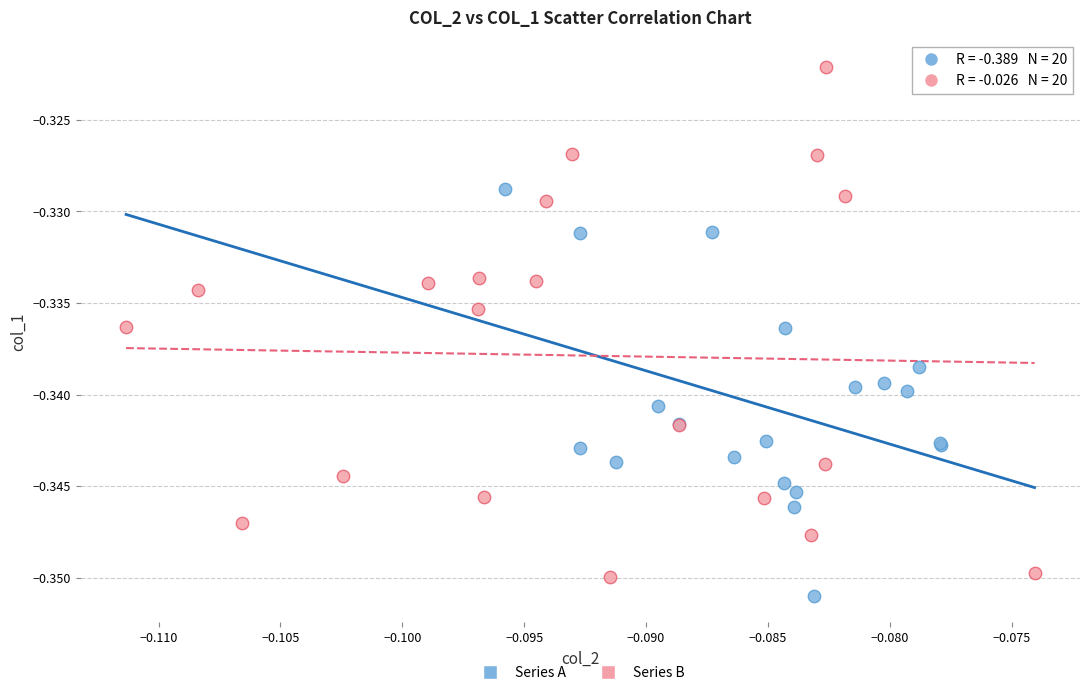

Which series reaches the minimum Y coordinate?

Series A